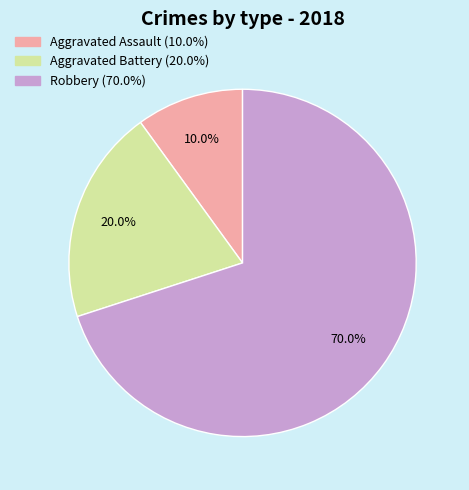

To the nearest percent, what is the combined percentage of Aggravated Battery and Aggravated Assault?

30%